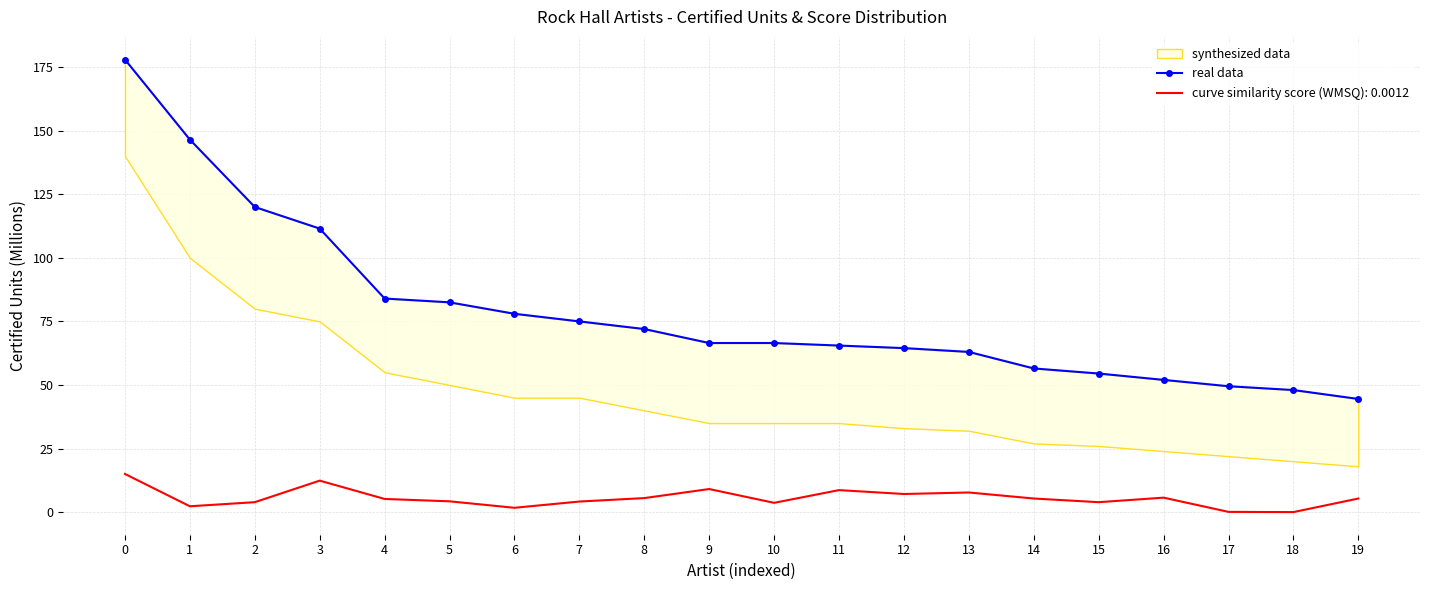

List the labels in order of value, smallest first.

19, 18, 17, 16, 15, 14, 13, 12, 11, 9, 10, 8, 7, 6, 5, 4, 3, 2, 1, 0